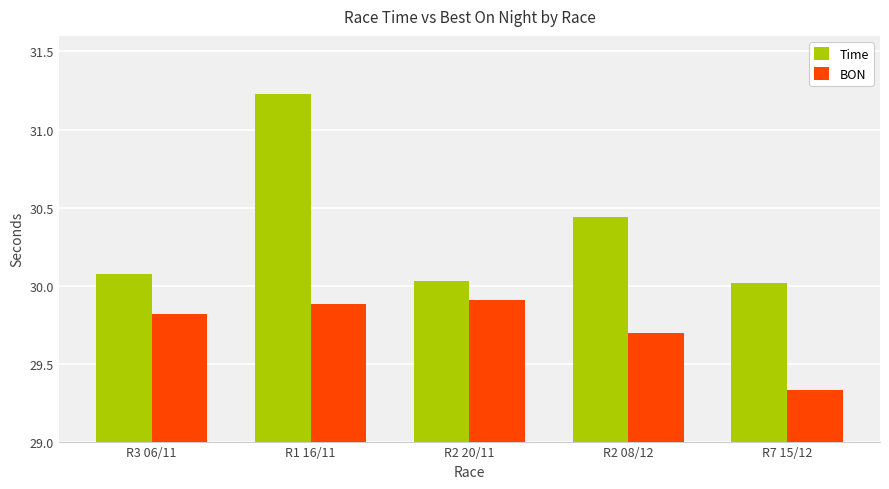

What is the label of the 1st bar from the right?

R7 15/12